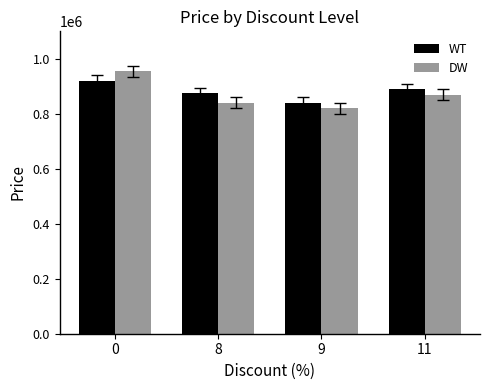

What is the highest value of the DW series?

955000